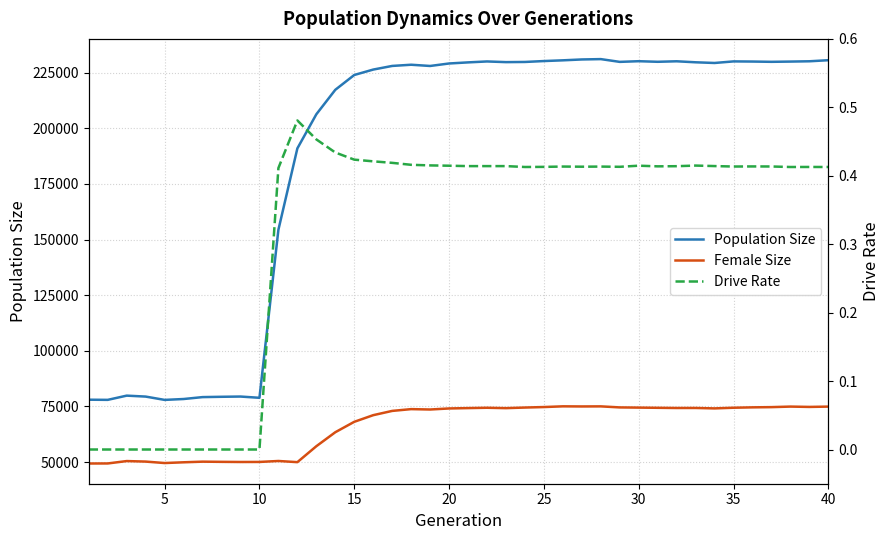

Which series has the largest total across all categories?

Population Size